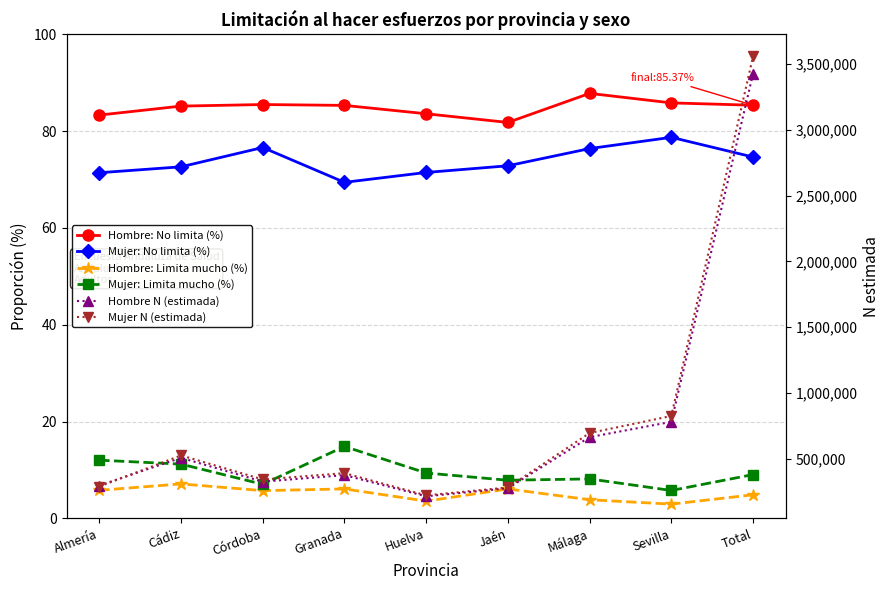

True or false: Hombre: Limita mucho (%) has a value of 6.1 at Granada.

True